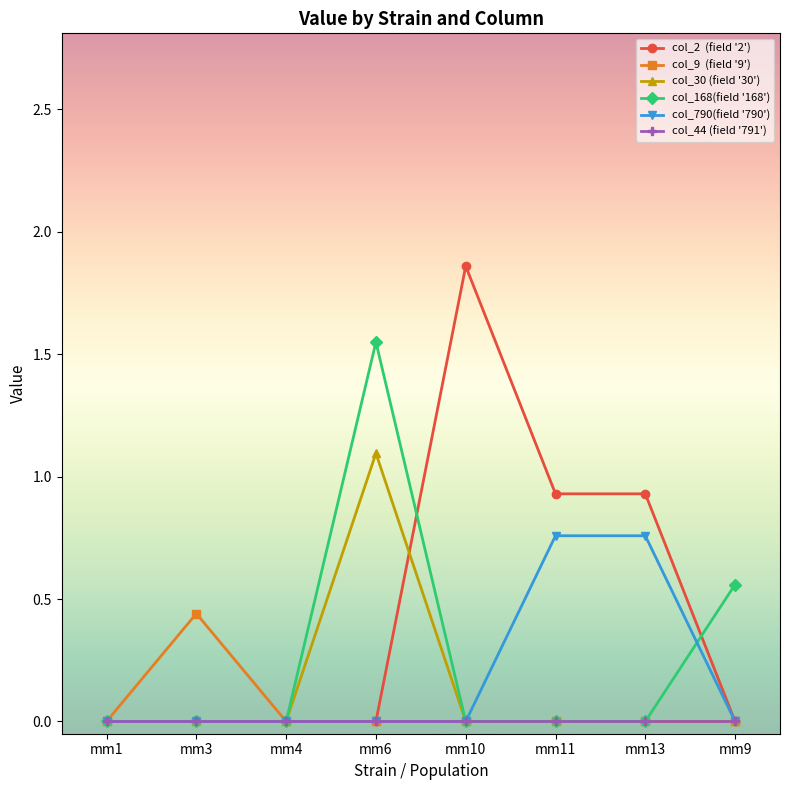

At which category is the sum across all series the highest?

mm6